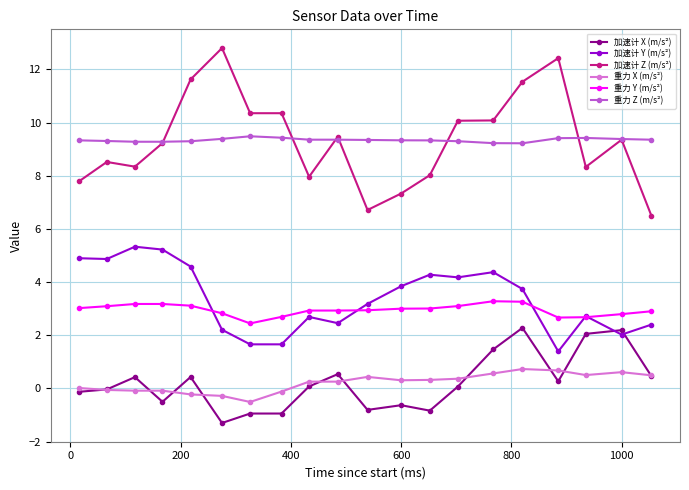

What are all the series names shown in the legend?

加速计 X (m/s²), 加速计 Y (m/s²), 加速计 Z (m/s²), 重力 X (m/s²), 重力 Y (m/s²), 重力 Z (m/s²)